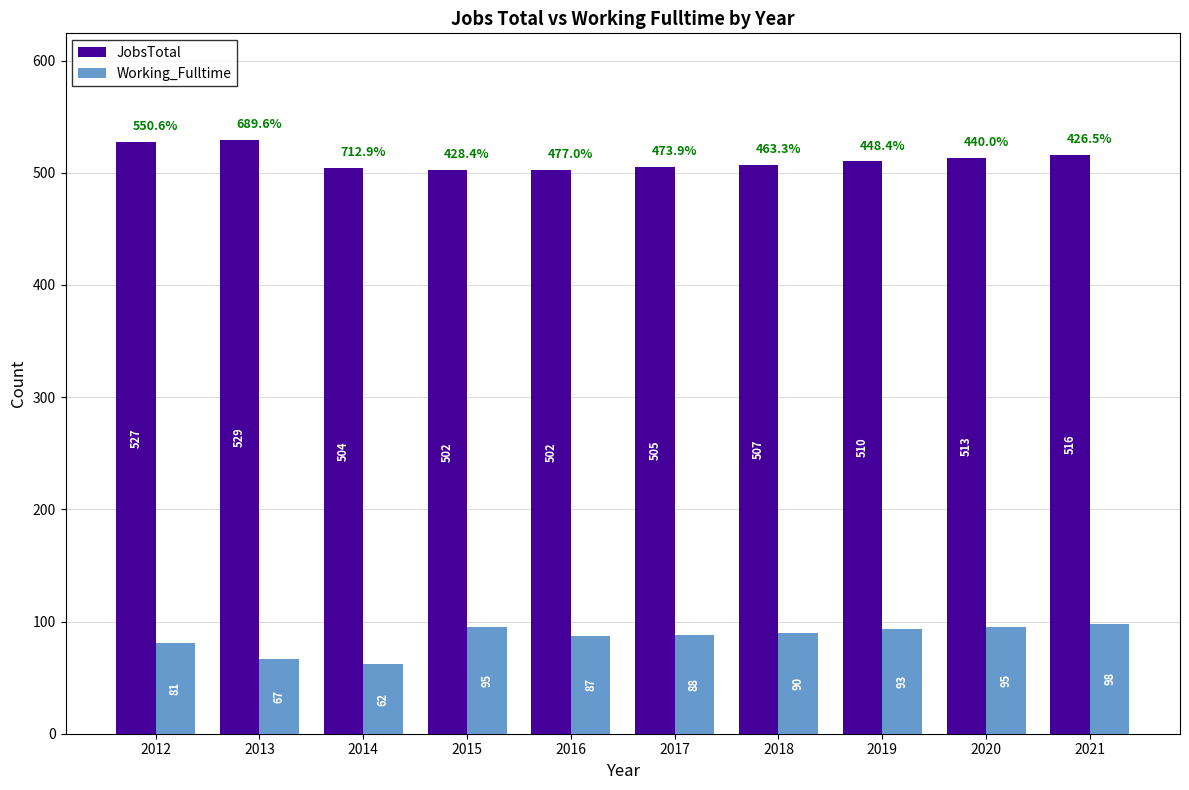

How many data points in JobsTotal are less than 510?

5